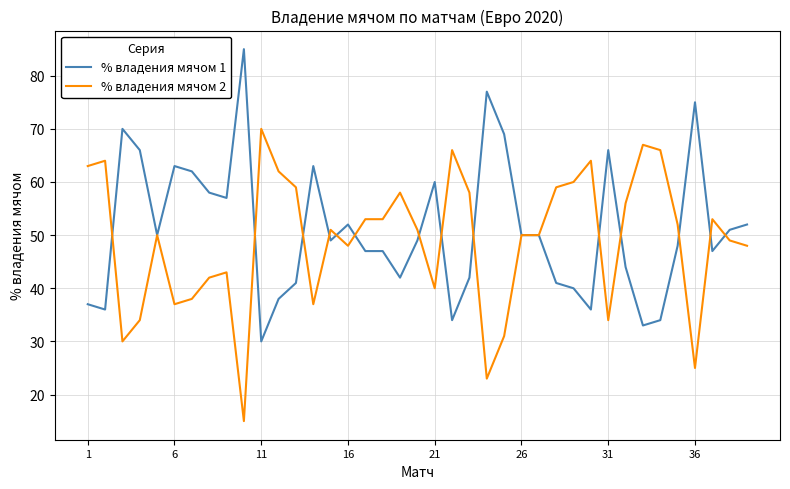

Rank the series by their maximum value, from highest to lowest.

% владения мячом 1, % владения мячом 2